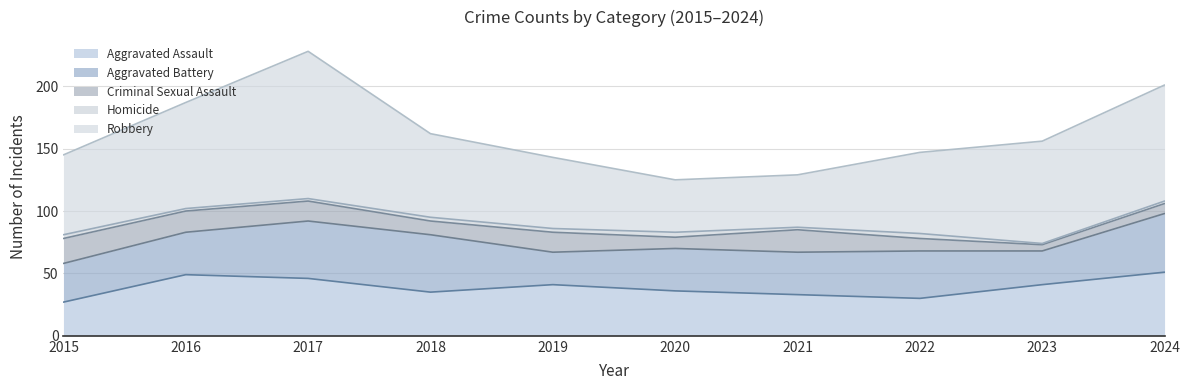

Reading right to left, extract all data points from this chart.

Aggravated Assault: 2024=51	2023=41	2022=30	2021=33	2020=36	2019=41	2018=35	2017=46	2016=49	2015=27
Aggravated Battery: 2024=47	2023=27	2022=38	2021=34	2020=34	2019=26	2018=46	2017=46	2016=34	2015=31
Criminal Sexual Assault: 2024=8	2023=5	2022=10	2021=18	2020=9	2019=16	2018=11	2017=16	2016=17	2015=20
Homicide: 2024=2	2023=1	2022=4	2021=2	2020=4	2019=3	2018=3	2017=2	2016=2	2015=3
Robbery: 2024=93	2023=82	2022=65	2021=42	2020=42	2019=57	2018=67	2017=118	2016=85	2015=64